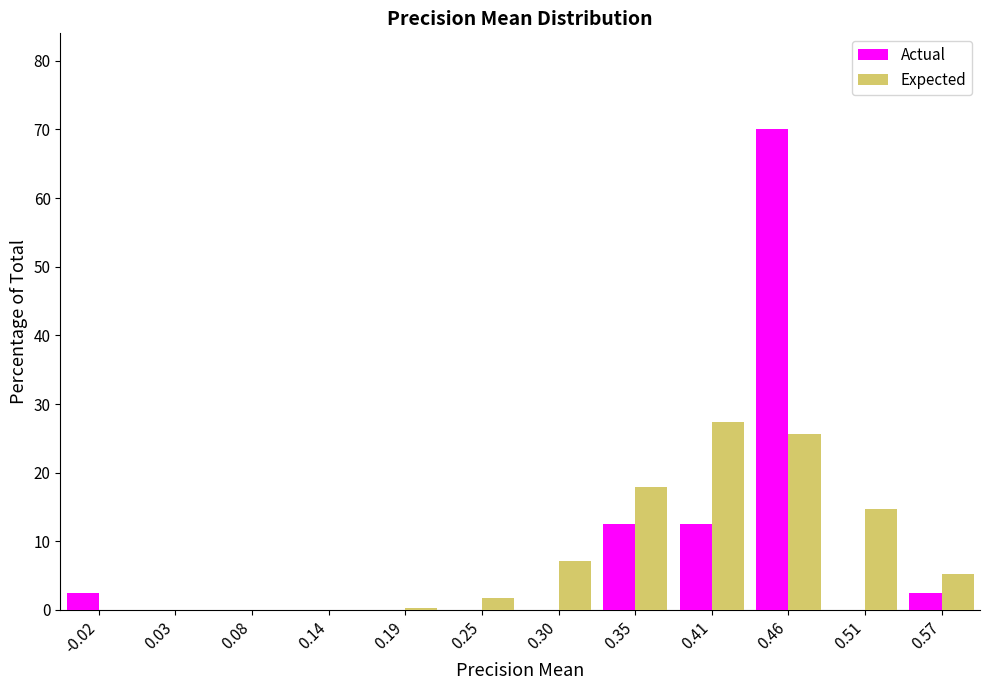

What is the height of the Actual bar covering 0.38 to 0.43 on the x-axis? Neither the bar edges nor the heights are printed on the chart, so give them approximately, as read against the axes.

13